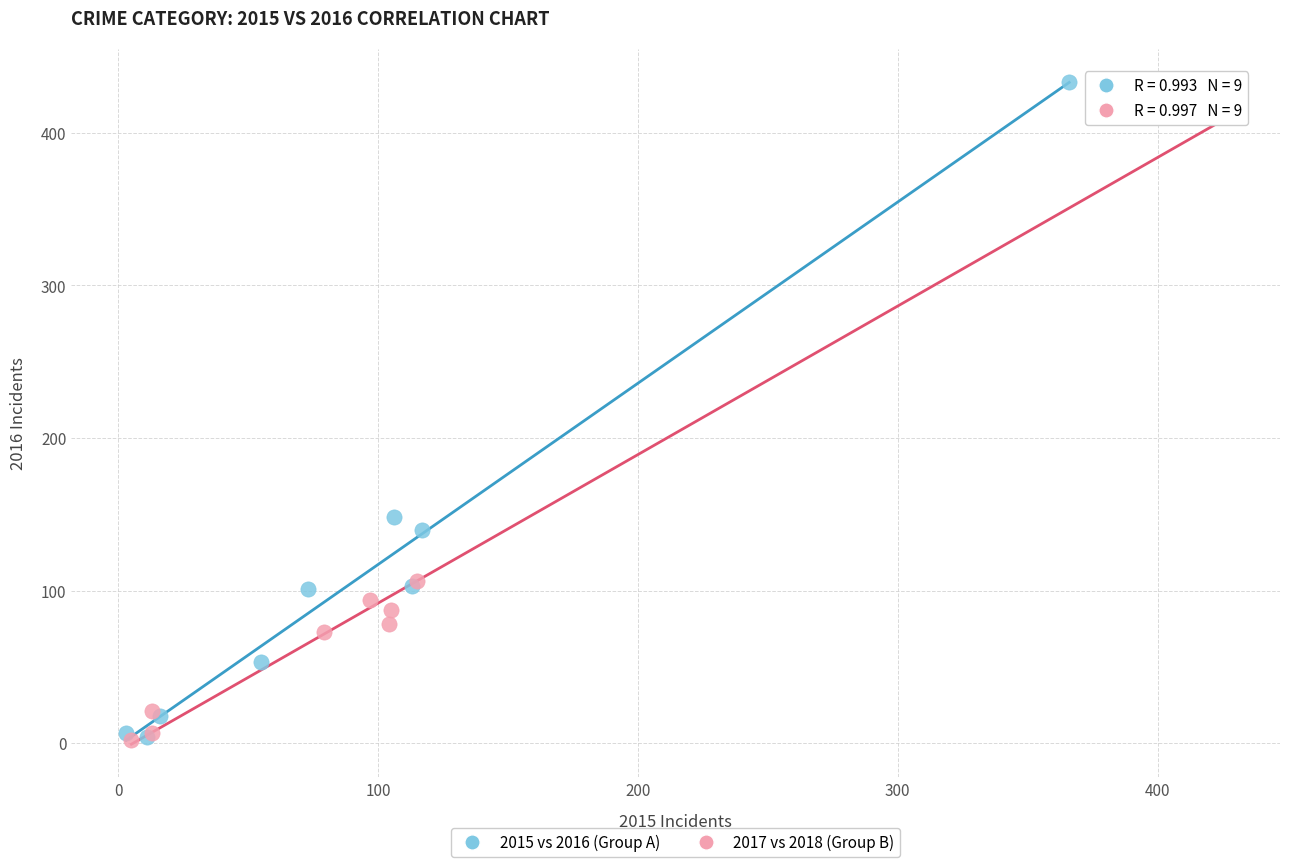

Which series has the widest spread of Y values?

2015 vs 2016 (Group A)